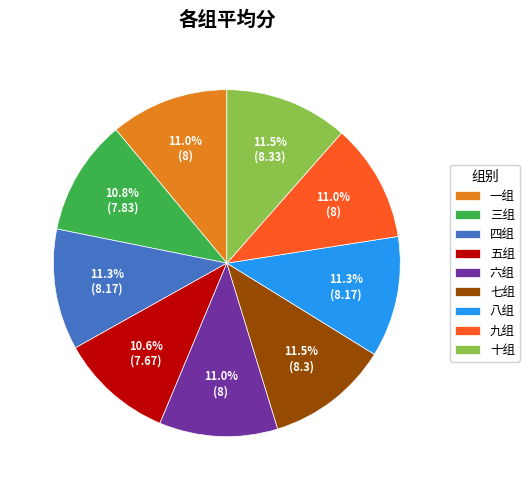

Does 九组 account for over 50% of the chart?

No